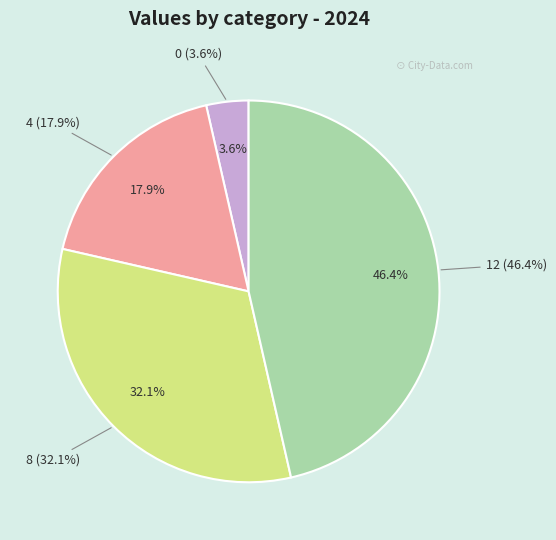

Is there a majority slice in this chart?

No